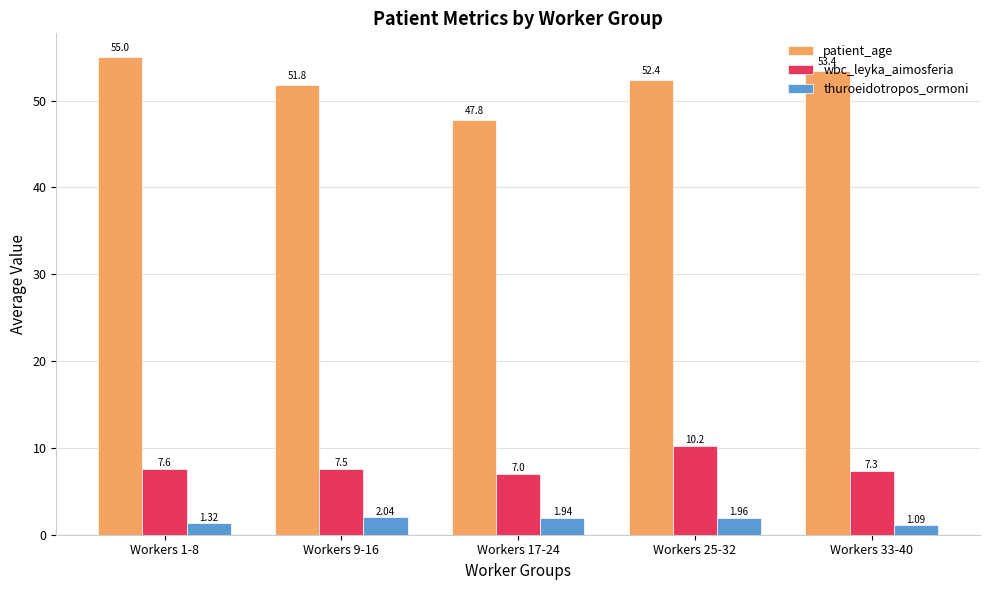

What is the total value across all series at Workers 1-8?

63.9